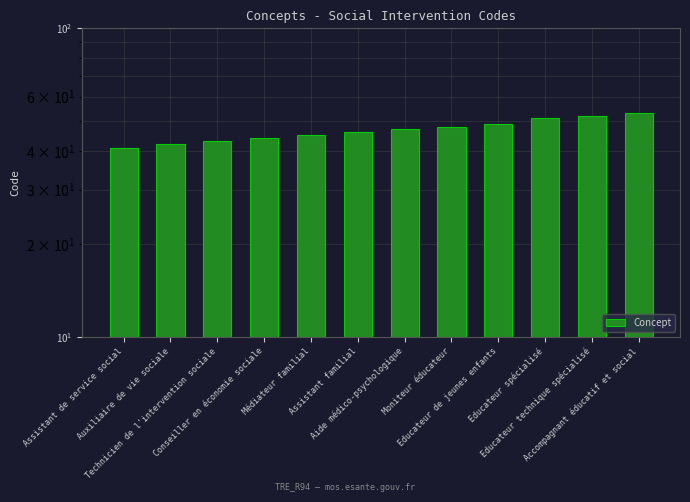

How many values are below 47?

6